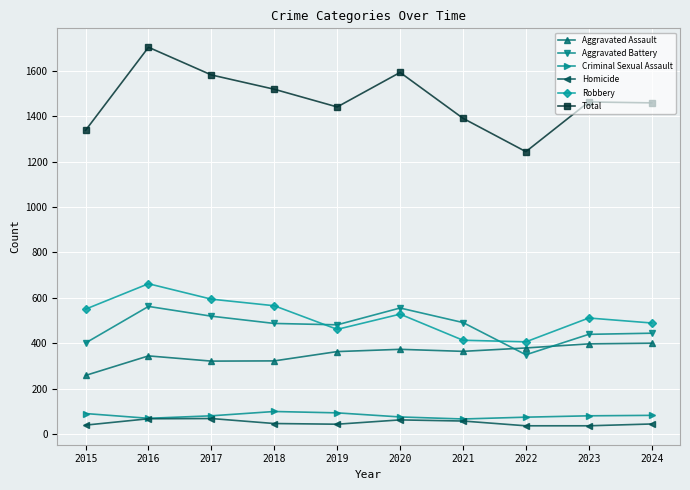

How many values in the Aggravated Battery series are below 487?

5